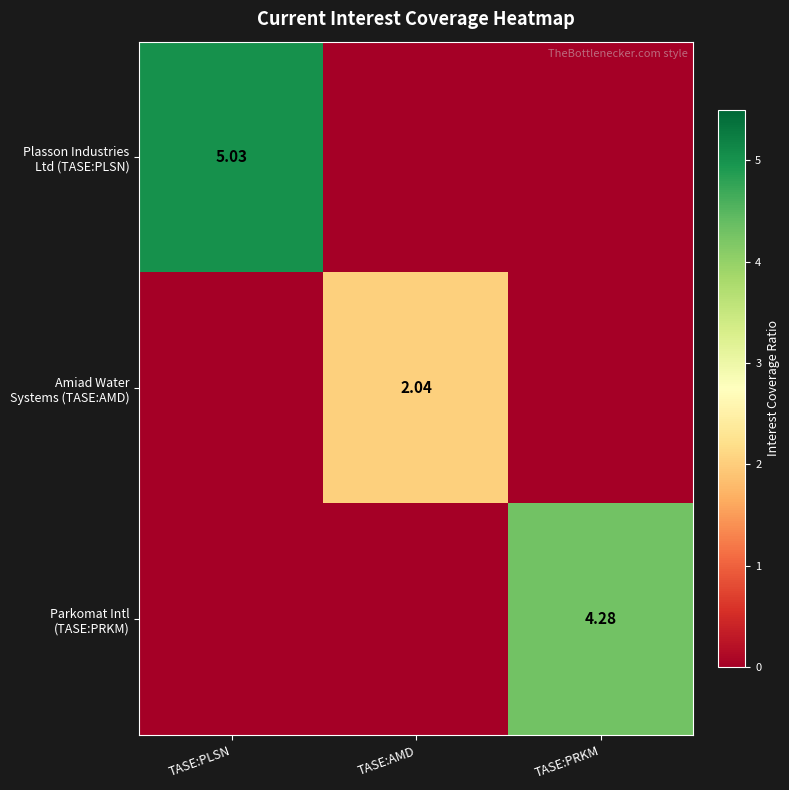

At which label is Plasson Industries Ltd (TASE:PLSN) closest to 2?

TASE:AMD